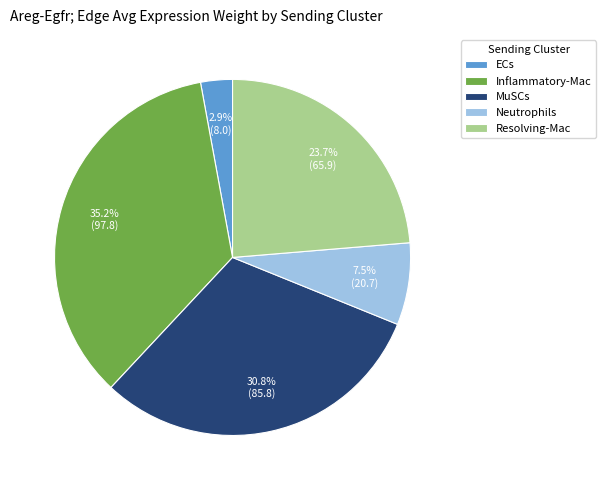

Is Resolving-Mac the majority of the pie?

No